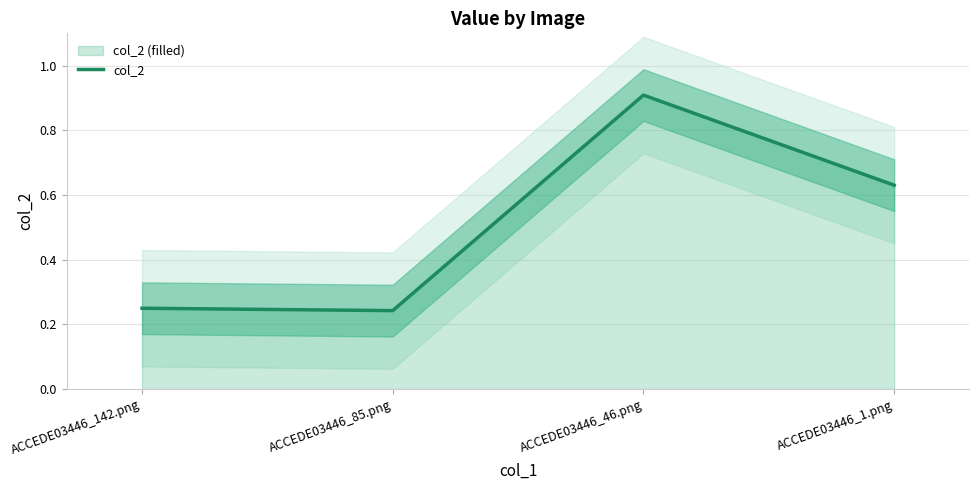

List the labels in order of value, smallest first.

ACCEDE03446_85.png, ACCEDE03446_142.png, ACCEDE03446_1.png, ACCEDE03446_46.png